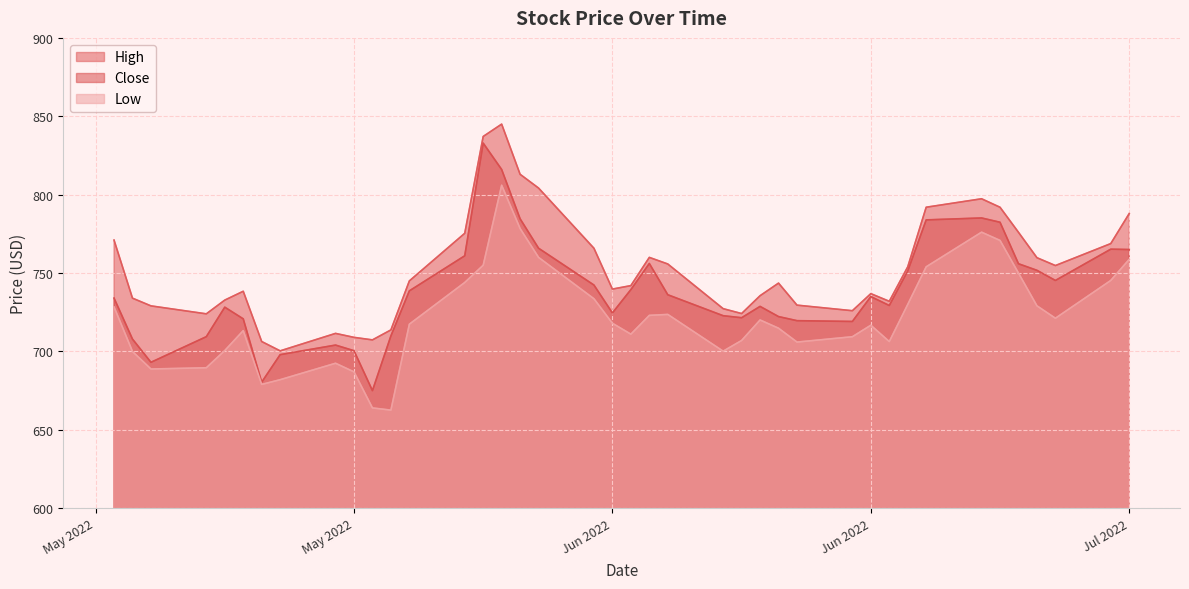

True or false: Close and High intersect in this chart.

False